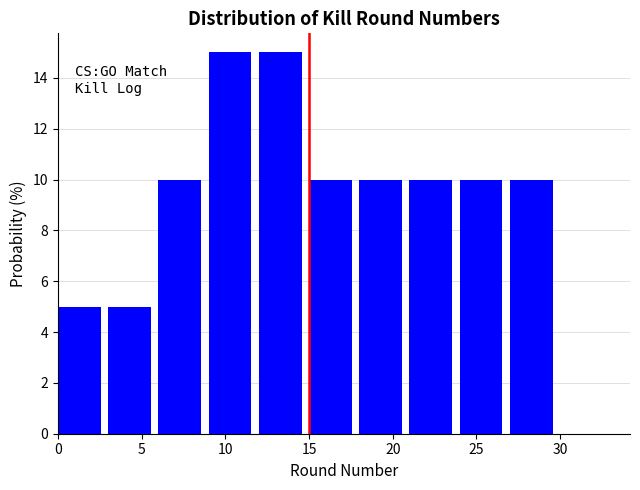

Reading left to right, transcribe this chart: for each bar, give the range it covers on the x-axis and its height. The values are not printed on the chart, so give them approximately, as read against the axis.

0 to 3: 5
3 to 6: 5
6 to 9: 10
9 to 12: 15
12 to 15: 15
15 to 18: 10
18 to 21: 10
21 to 24: 10
24 to 27: 10
27 to 30: 10
30 to 33: 0